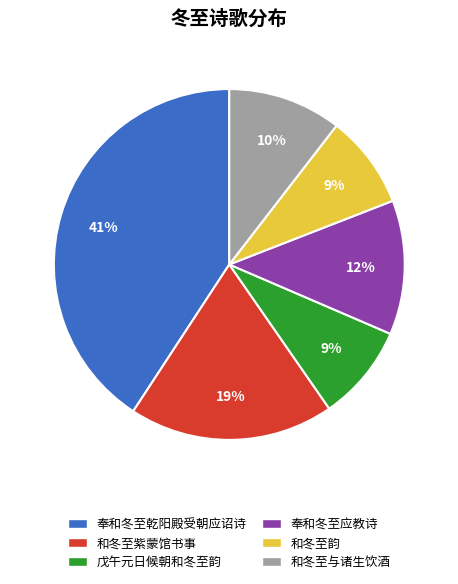

Does any single category account for the majority?

No